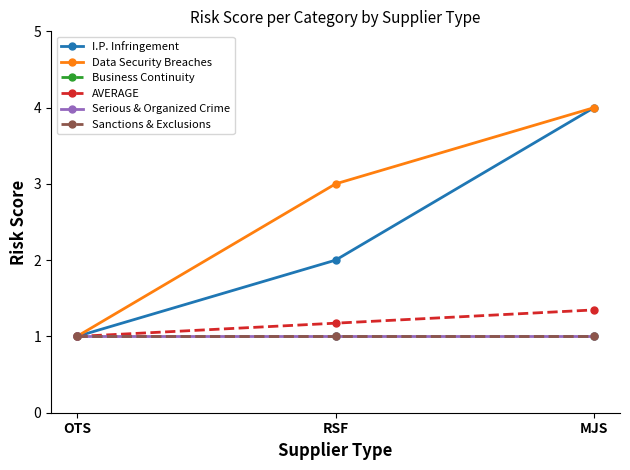

True or false: I.P. Infringement has a value of 4.0 at MJS.

True